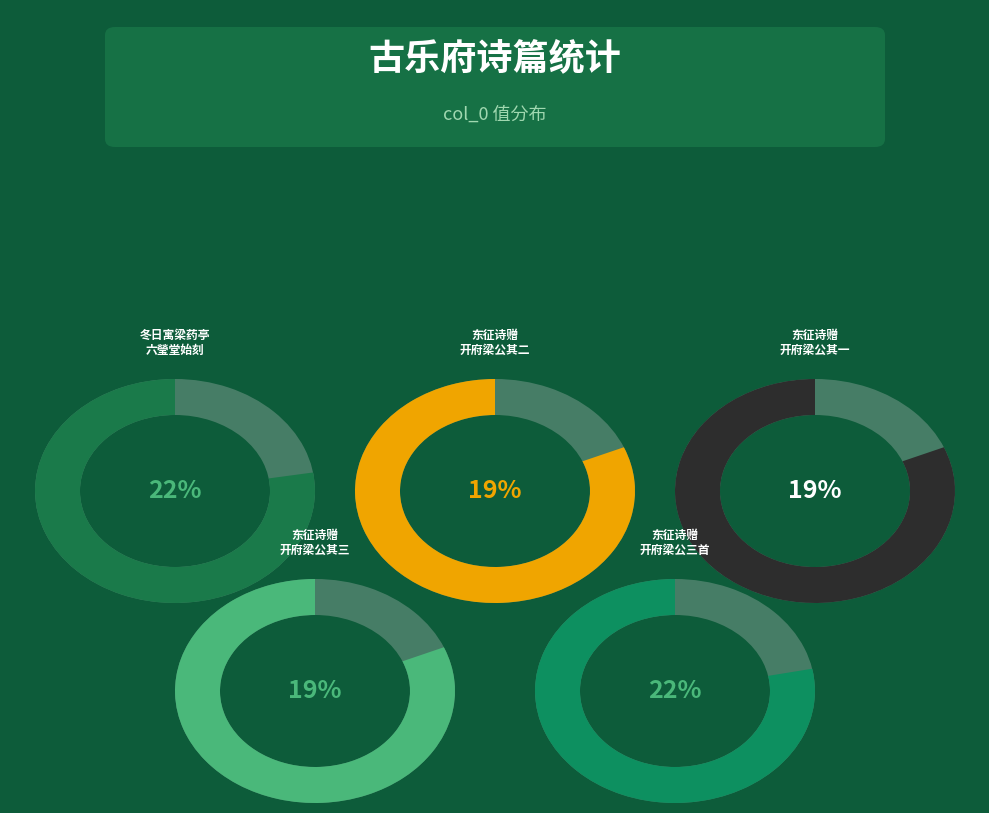

What is the change in value from 东征诗赠开府梁公三首 其三 to 东征诗赠开府梁公三首?

+102142